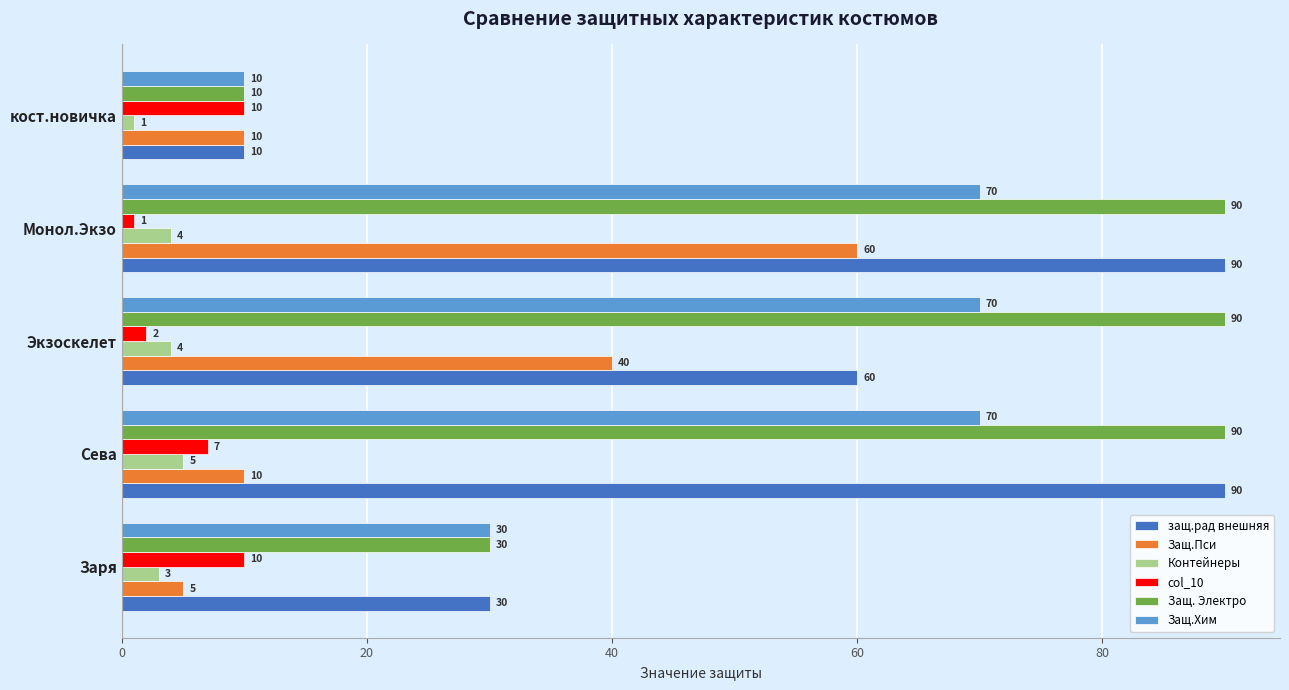

The value of Защ. Электро at кост.новичка is 10. True or false?

True